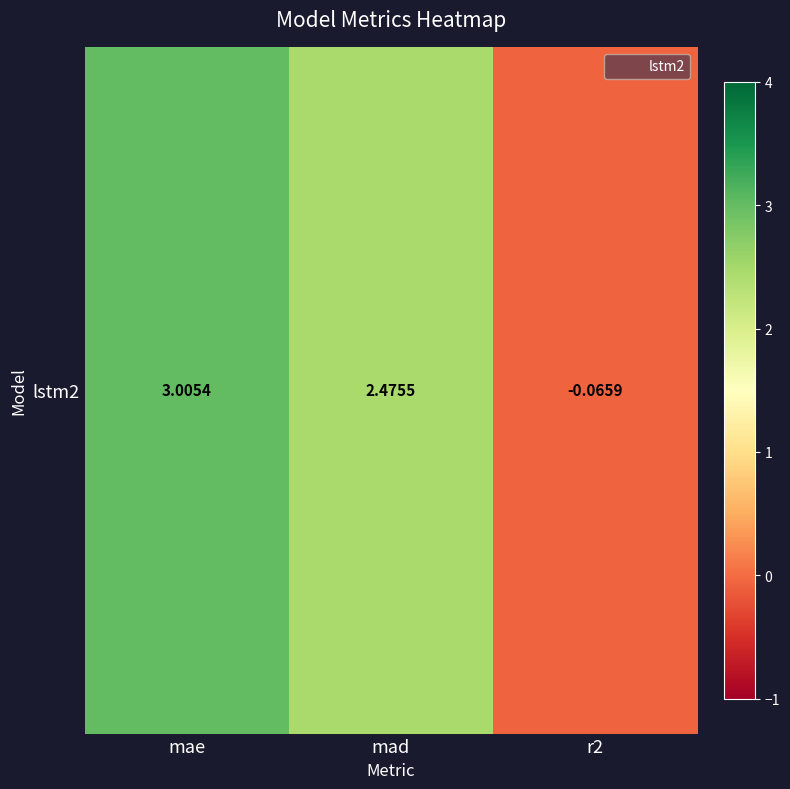

Rank the categories by value from highest to lowest.

mae, mad, r2